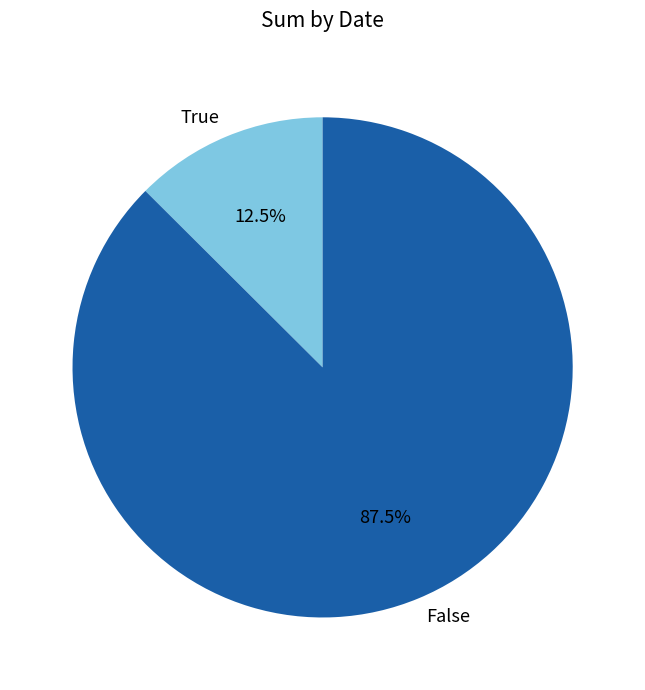

How many segments does this pie chart have?

2